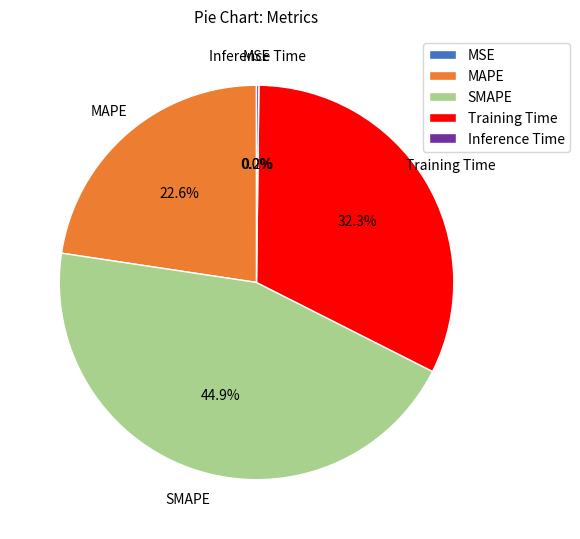

To the nearest percent, what is the combined percentage of MAPE and SMAPE?

68%